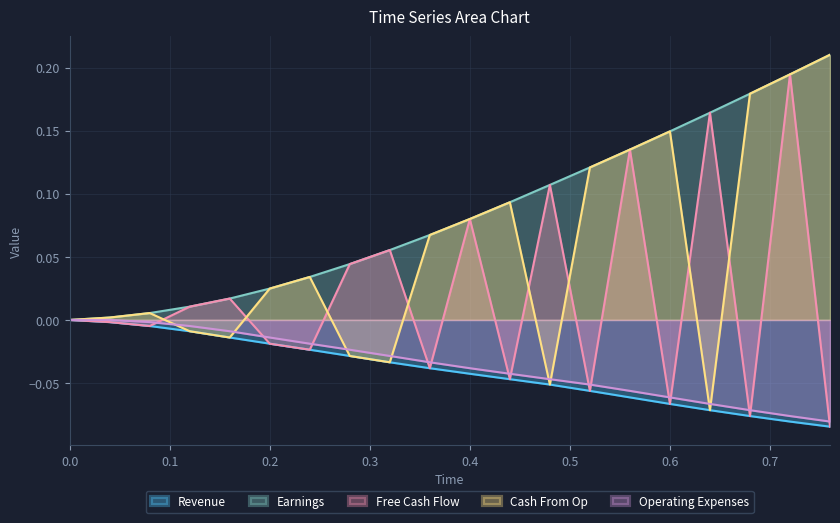

What is the label of the 16th point from the right?

0.16